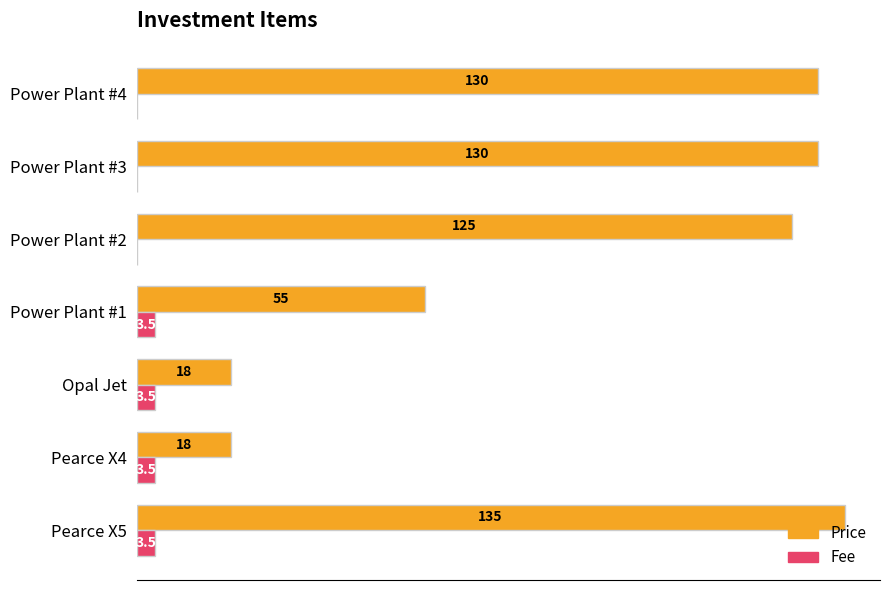

Is the value of Fee at Pearce X4 greater than the value of Price at Power Plant #1?

No